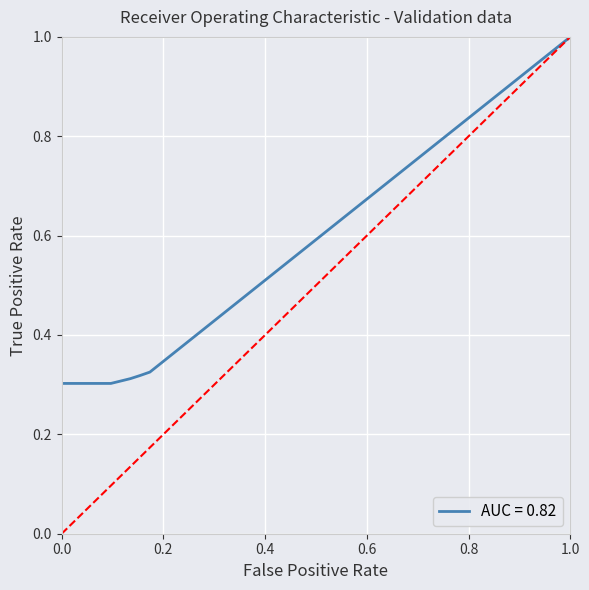

What is the difference between the maximum and minimum values?

0.7